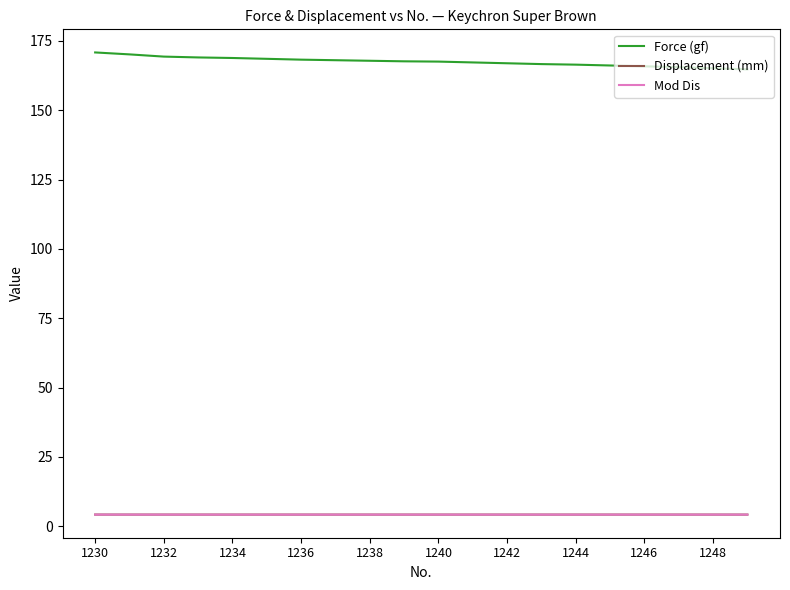

Count the number of data series in this chart.

3